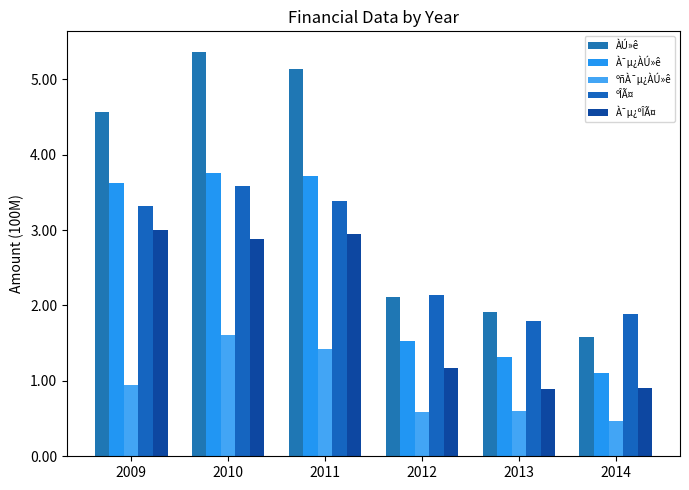

Which series has the largest total across all categories?

ÀÚ»ê